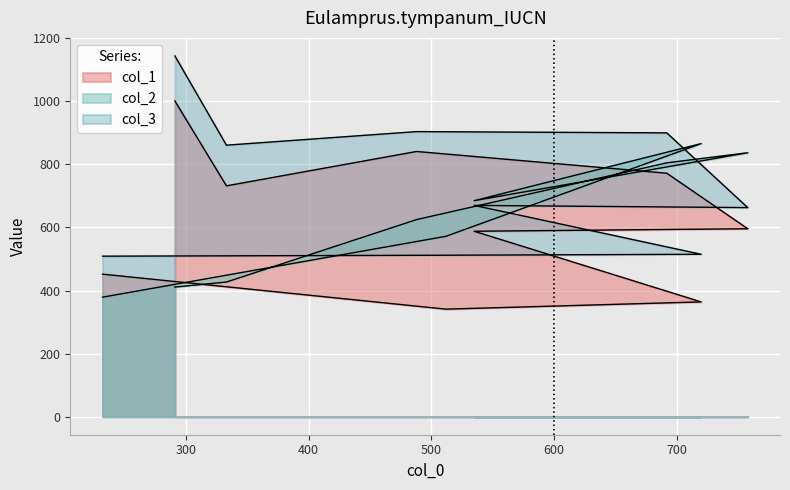

What is the value of the col_1 point at the 1st from the left?

452